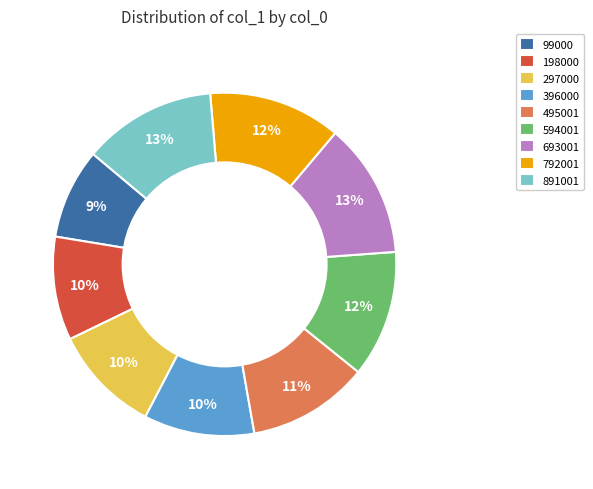

How many slices are in this pie chart?

9